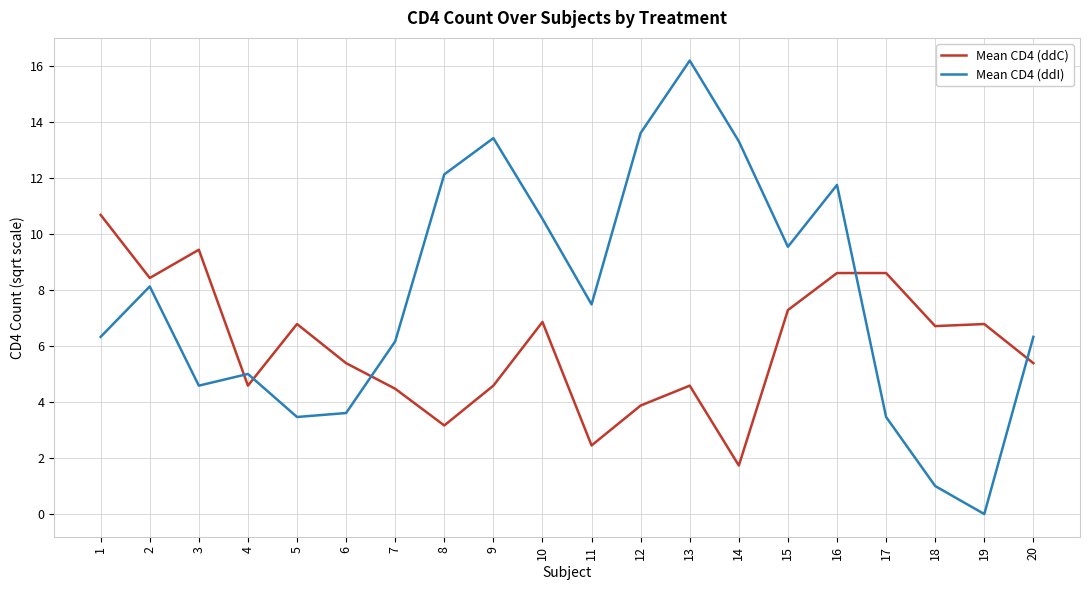

Where do Mean CD4 (ddC) and Mean CD4 (ddI) first cross each other?

3 and 4